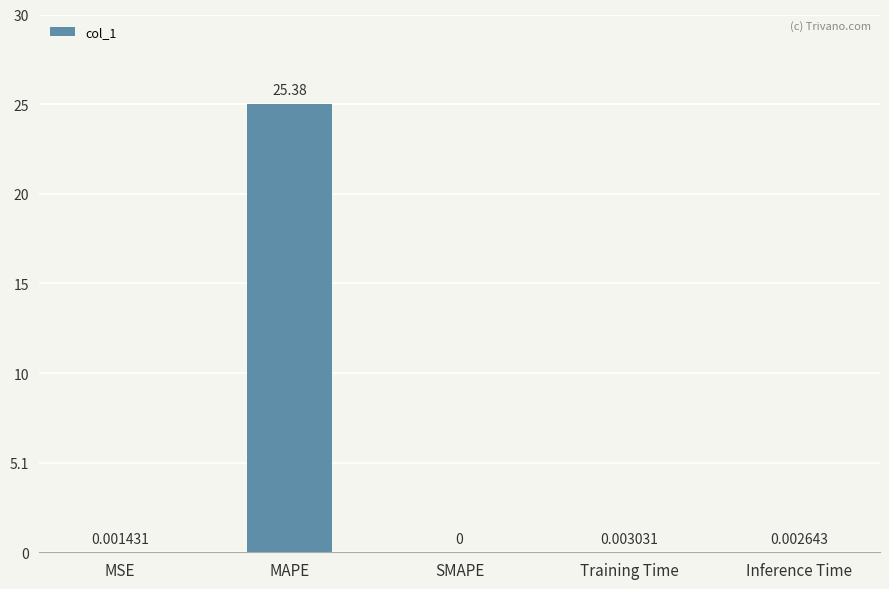

Are the bars horizontal?

No